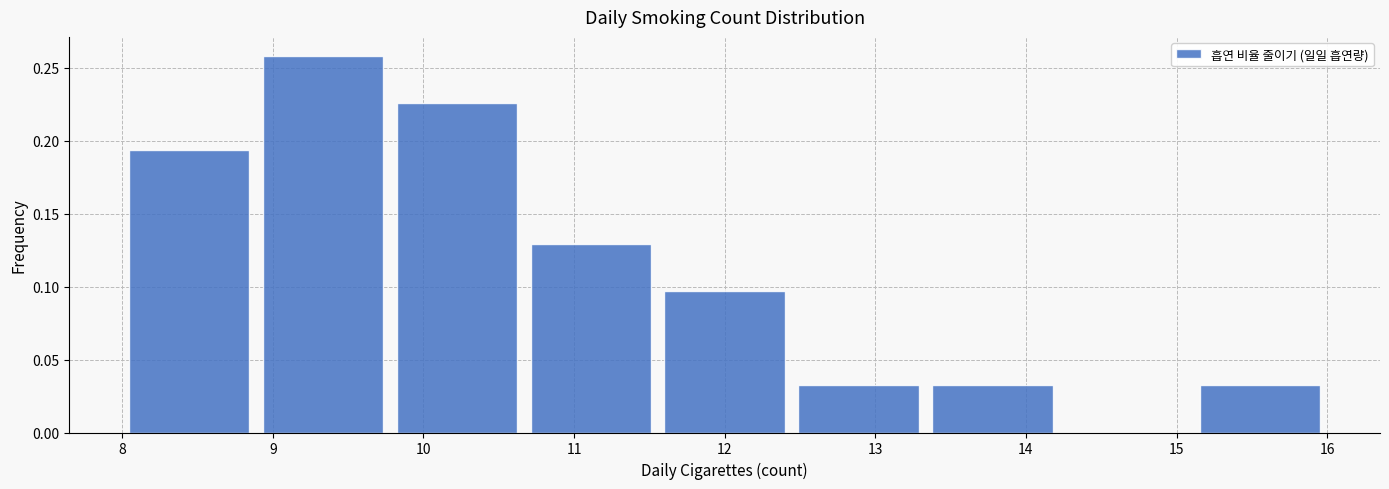

Reading left to right, list every bar in this chart as the range it spans on the x-axis followed by its height. Neither the bar edges nor the heights are printed on the chart, so give them approximately, as read against the axes.

8.0 to 8.9: 0.195
8.9 to 9.8: 0.260
9.8 to 10.7: 0.225
10.7 to 11.6: 0.130
11.6 to 12.4: 0.095
12.4 to 13.3: 0.030
13.3 to 14.2: 0.030
14.2 to 15.1: 0
15.1 to 16.0: 0.030